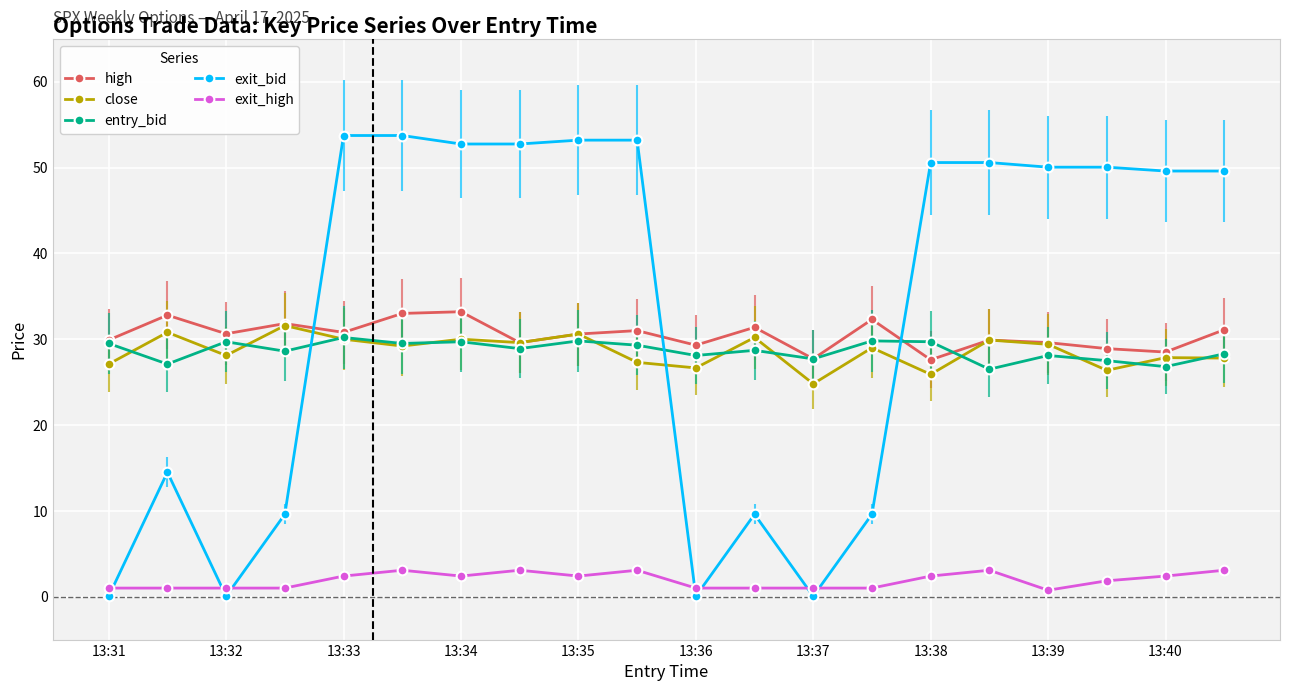

At how many categories does at least one series exceed 38?

12